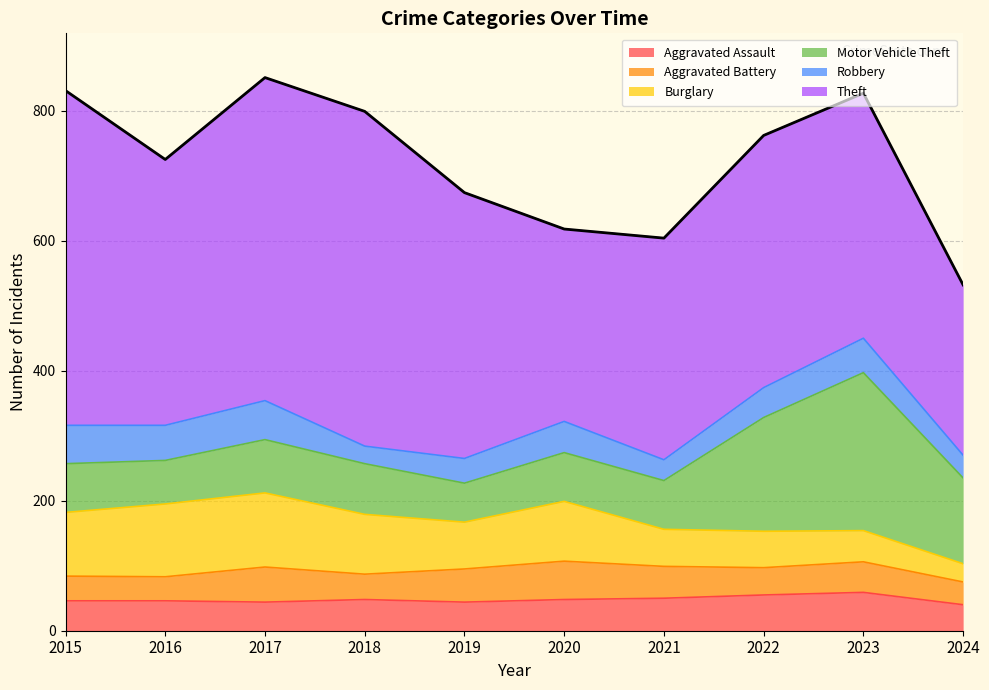

Rank the categories by Robbery value from highest to lowest.

2017, 2015, 2016, 2023, 2020, 2022, 2019, 2024, 2021, 2018